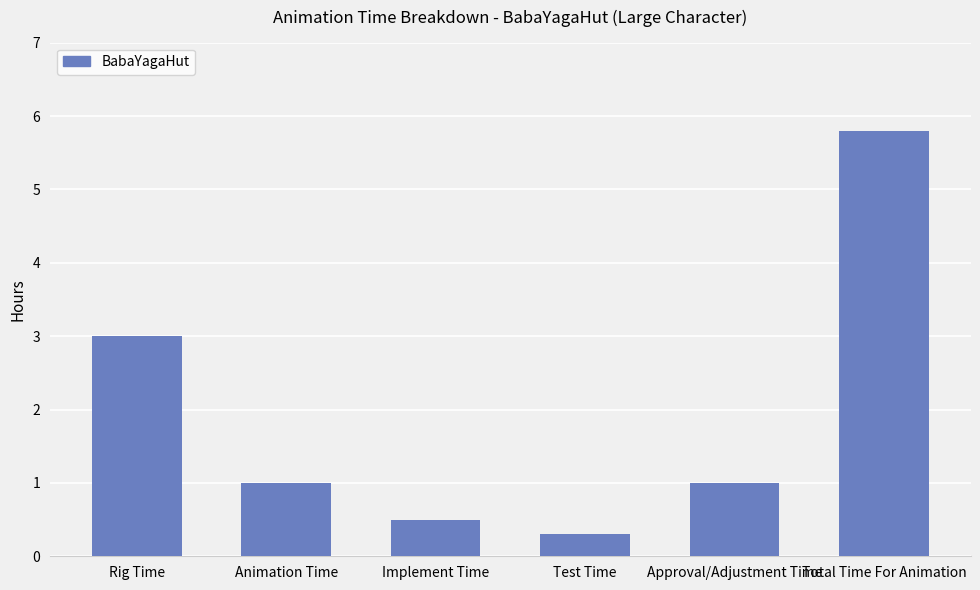

Between Total Time For Animation and Implement Time, which is larger?

Total Time For Animation